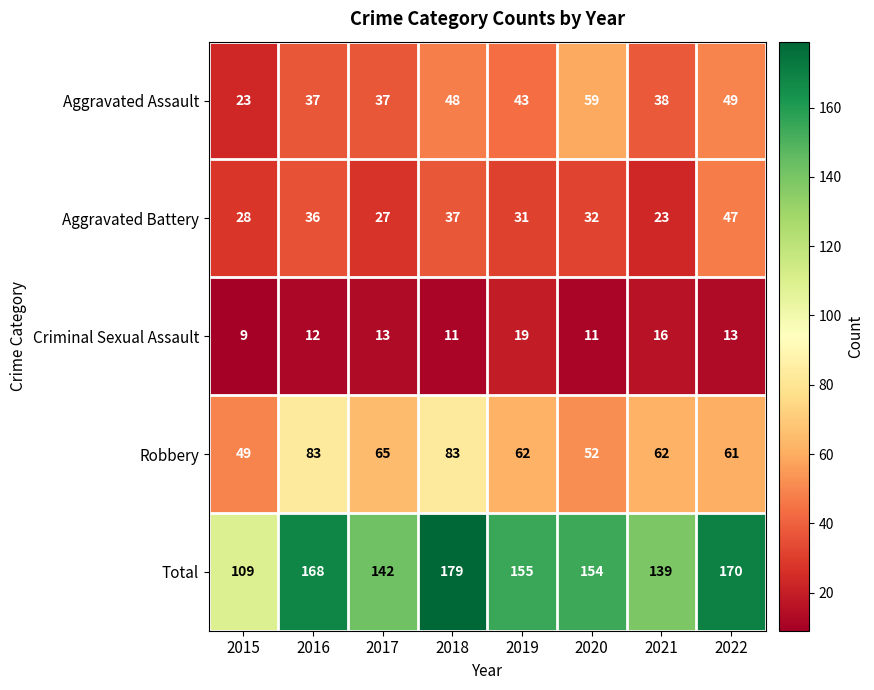

Which series has the widest spread of values?

Total